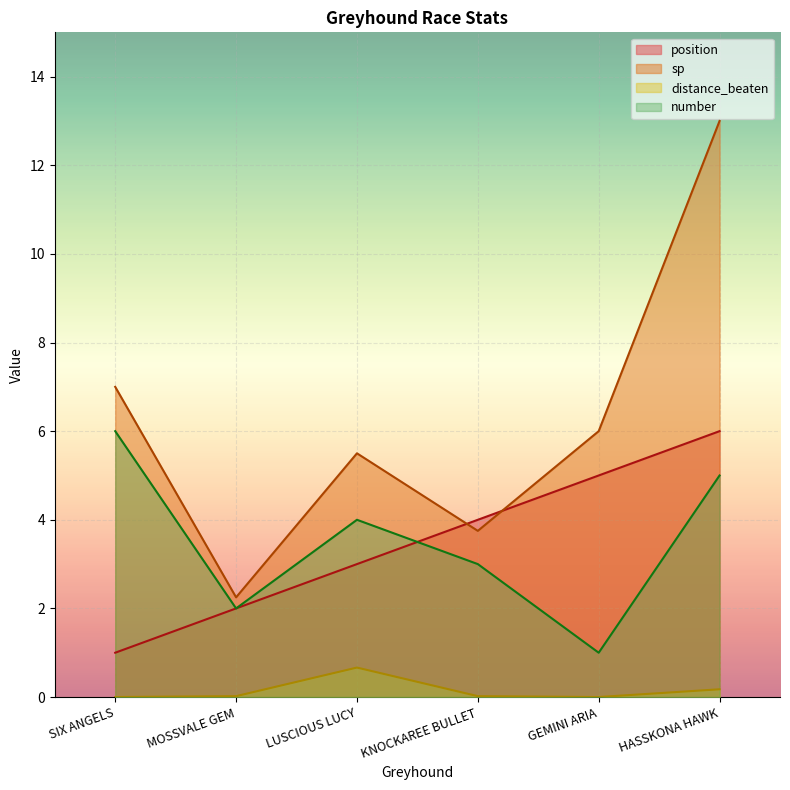

At which category is the sum across all series the highest?

HASSKONA HAWK